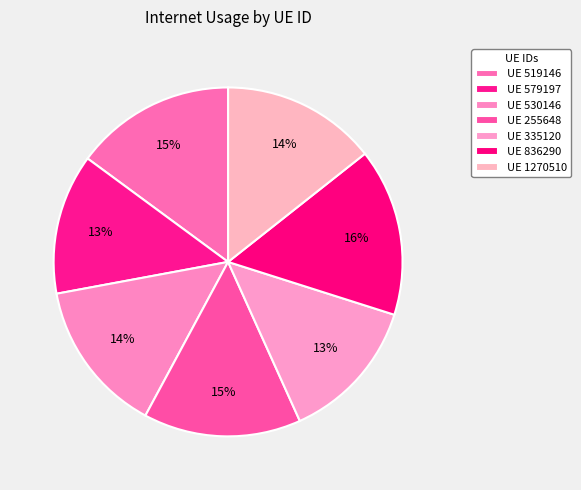

Count the number of slices in the pie.

7